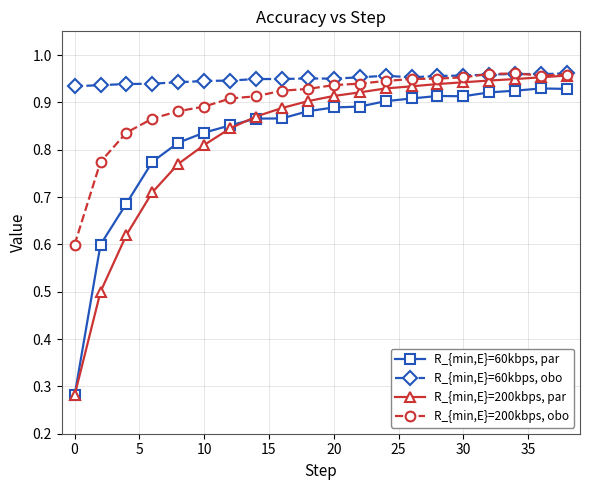

Which series has the largest total across all categories?

R_{min,E}=60kbps, obo